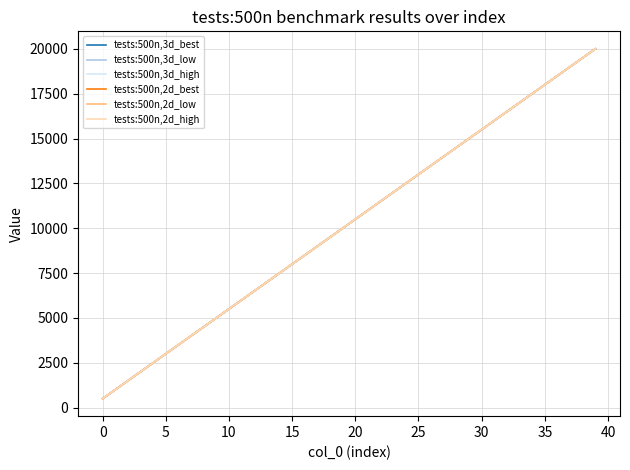

Does the chart display data point markers on the line(s)?

No